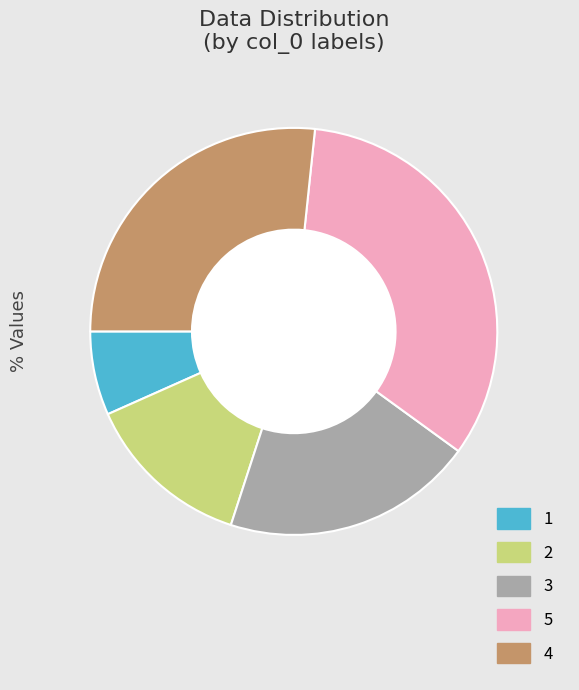

Rank the categories by value from lowest to highest.

1, 2, 3, 4, 5